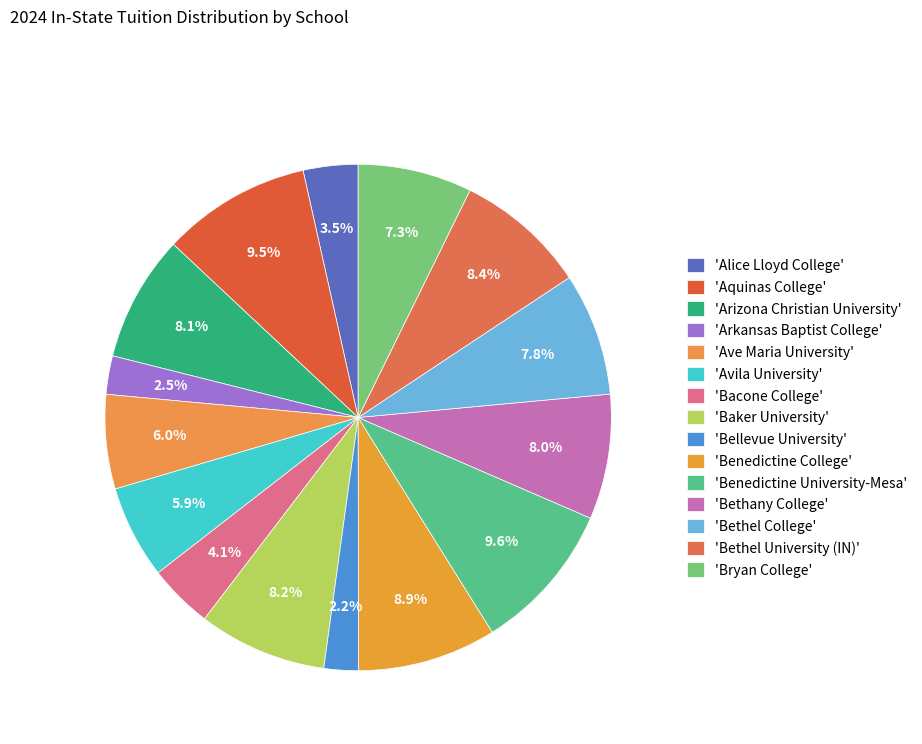

To the nearest percent, what is the difference between the largest and smallest slice percentages?

7%